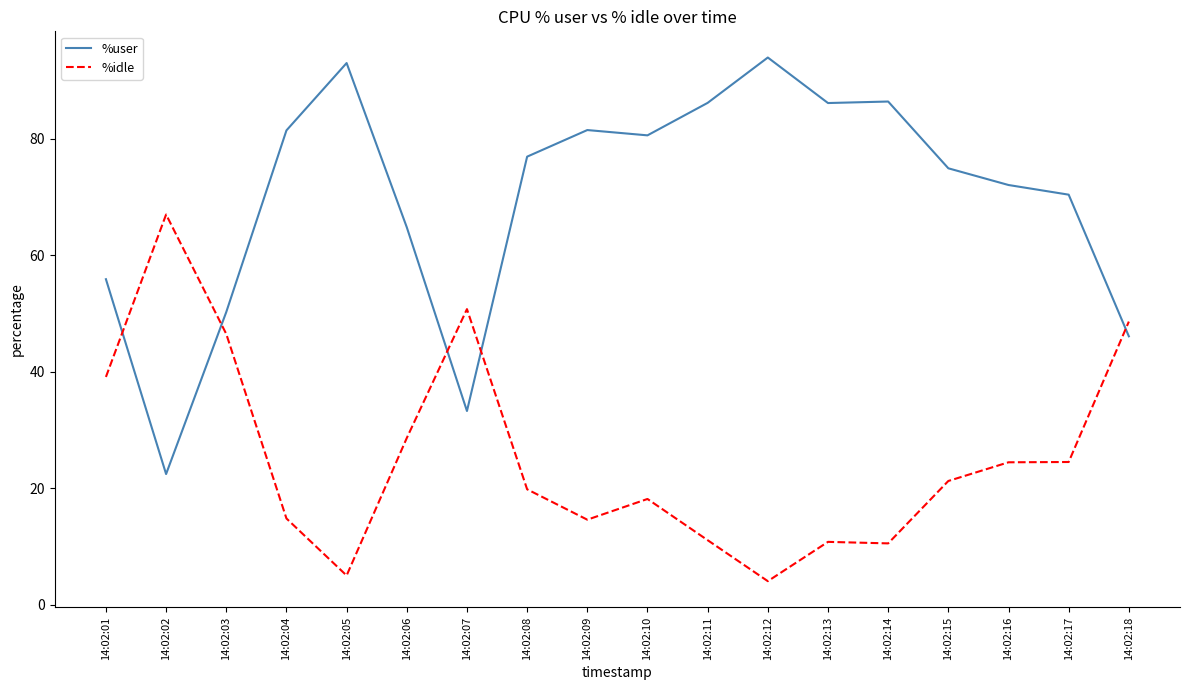

What is the difference between the %user values at 14:02:18 and 14:02:01?

9.8